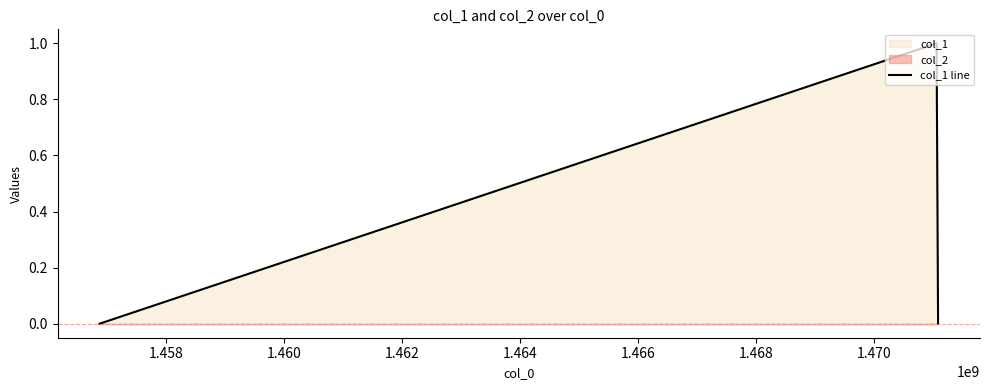

The chart shows a value of 0 at 1.460. True or false?

True